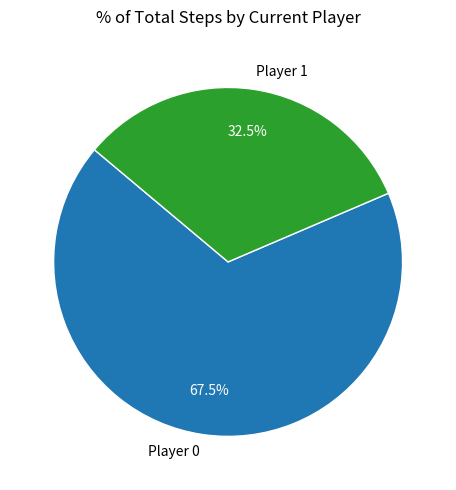

What portion of the pie excludes Player 1?

67.5%